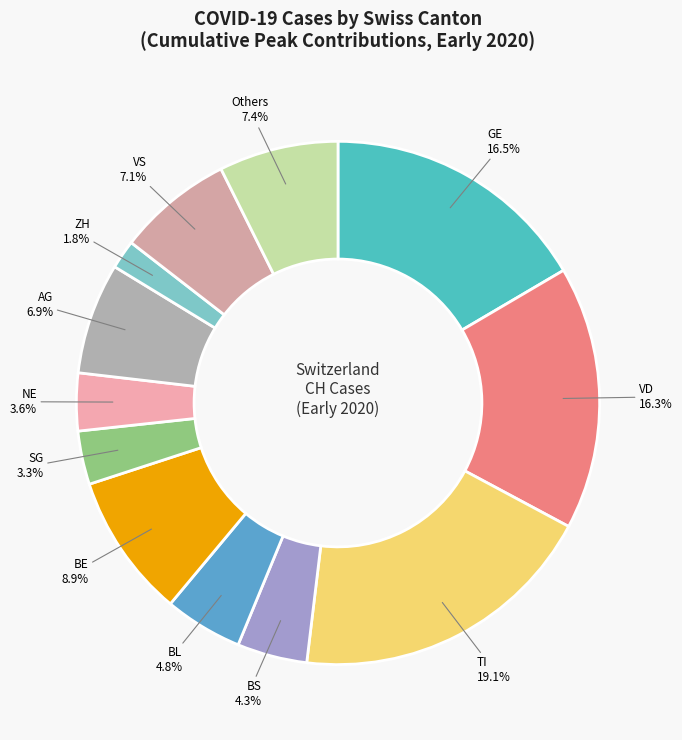

What is the total percentage of TI and BS?

23.4%